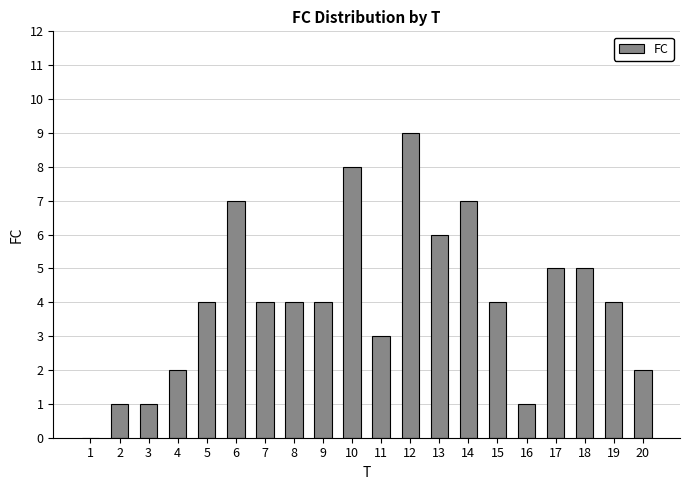

Count the number of categories in the chart.

20